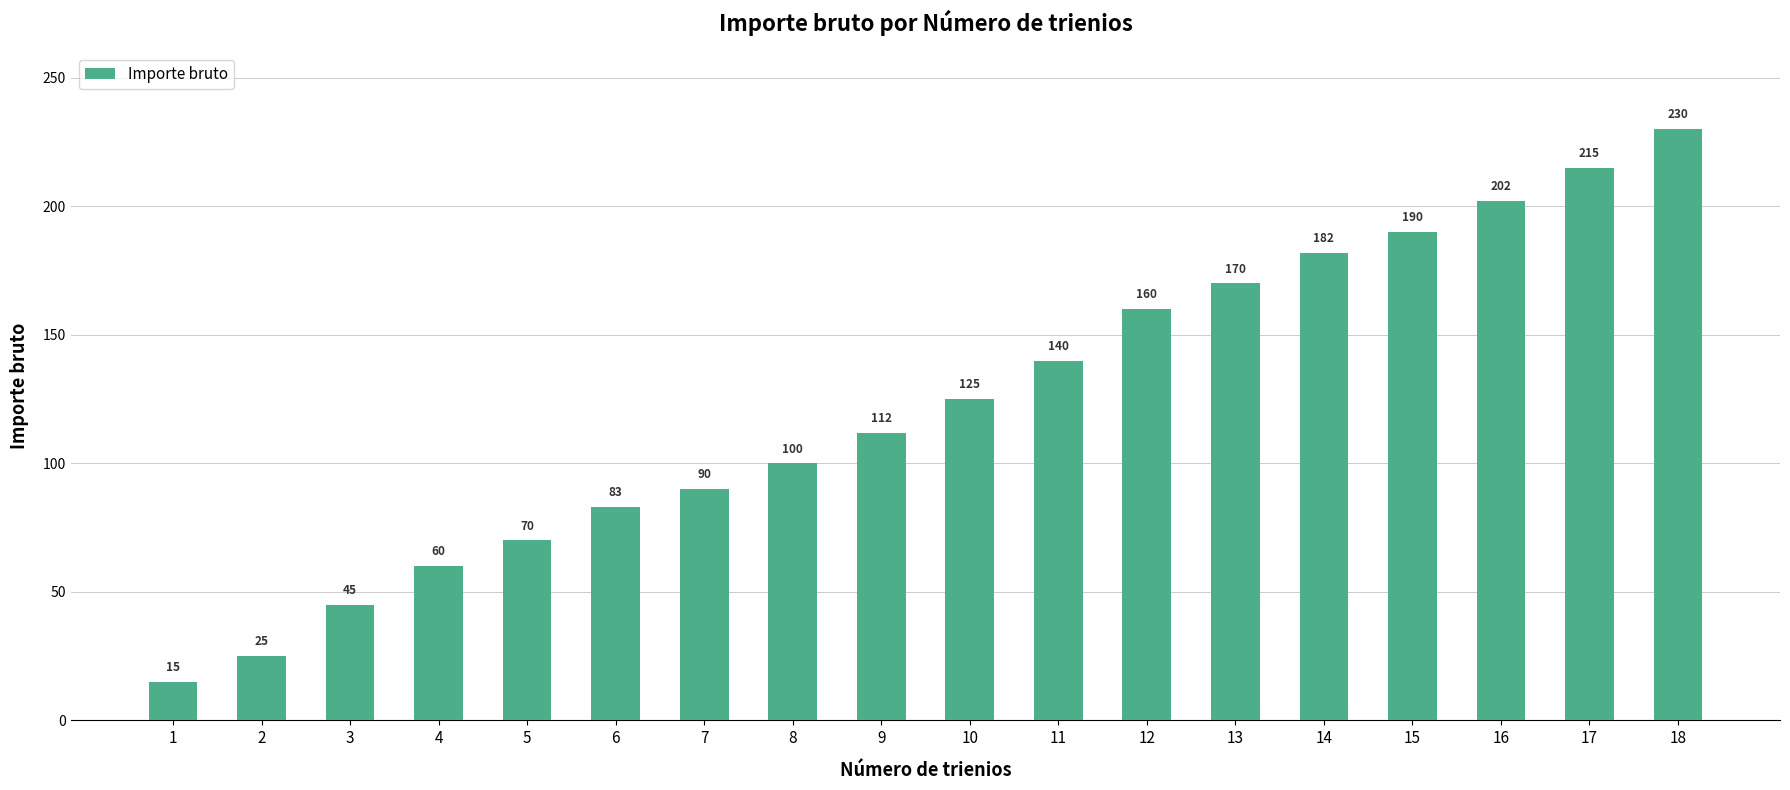

Is it true that the value at 7 is 27?

False